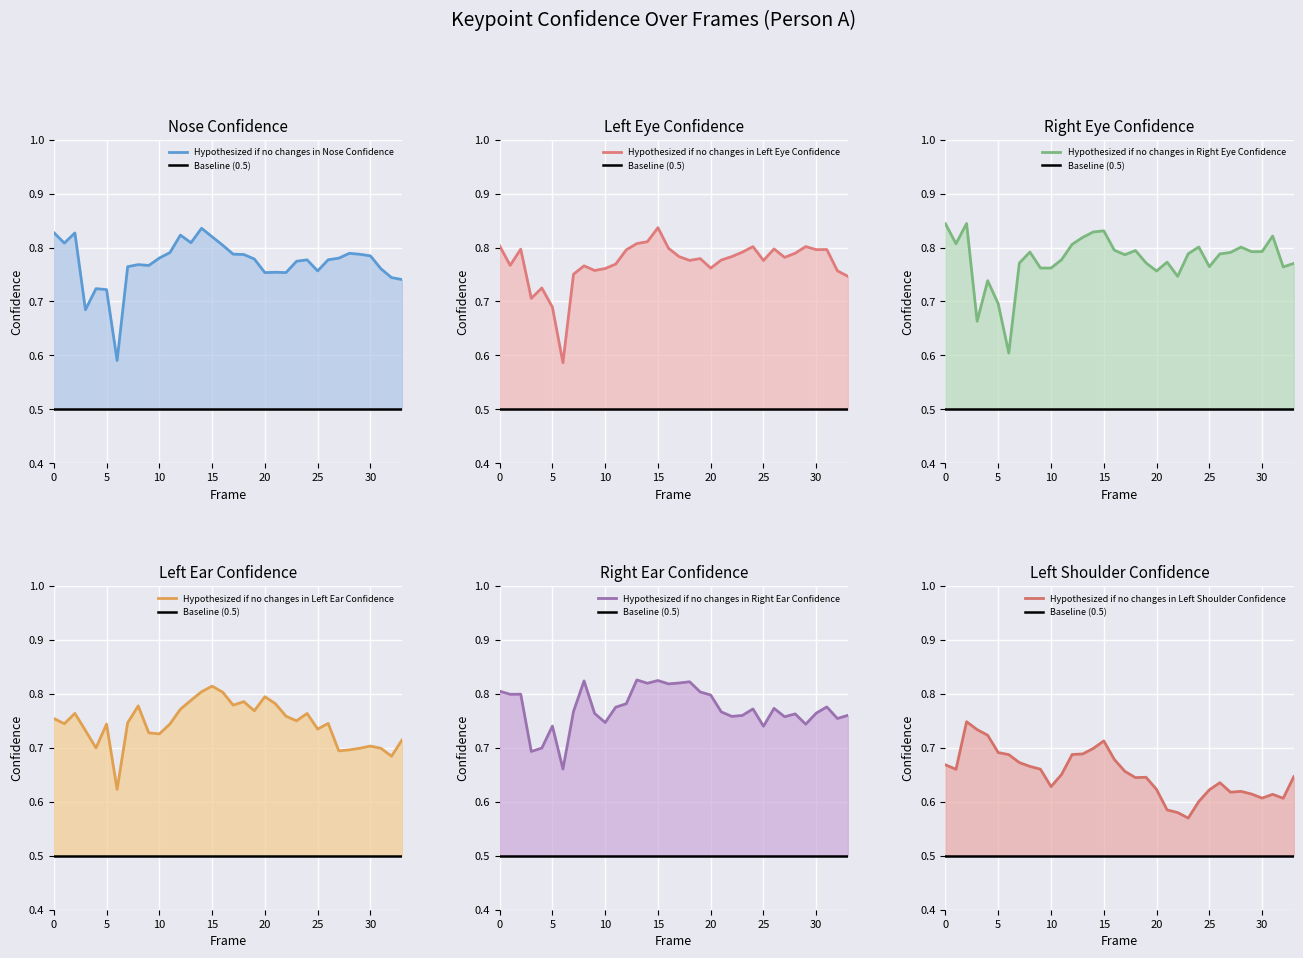

What is the difference between the maximum and minimum values in the a_right_ear_confidence series?

0.2